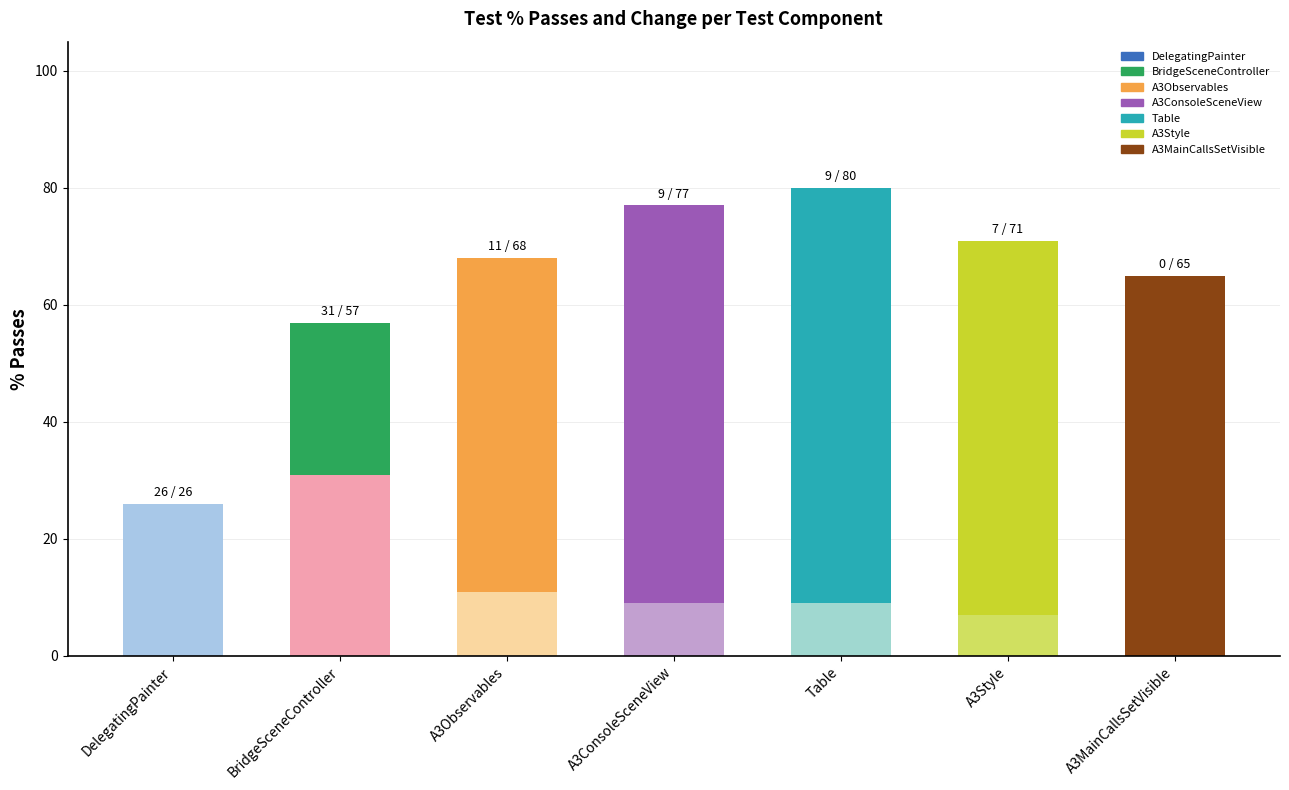

What is the label of the 6th bar from the left?

A3Style